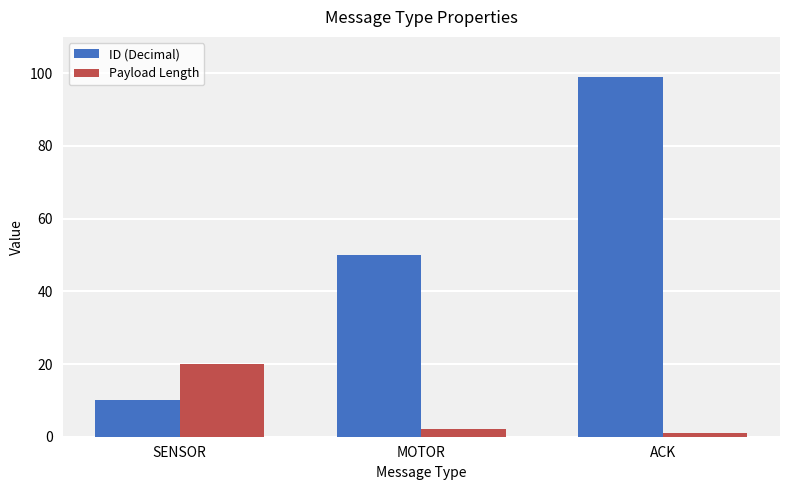

What is the sum of the Payload Length values at SENSOR and ACK?

21